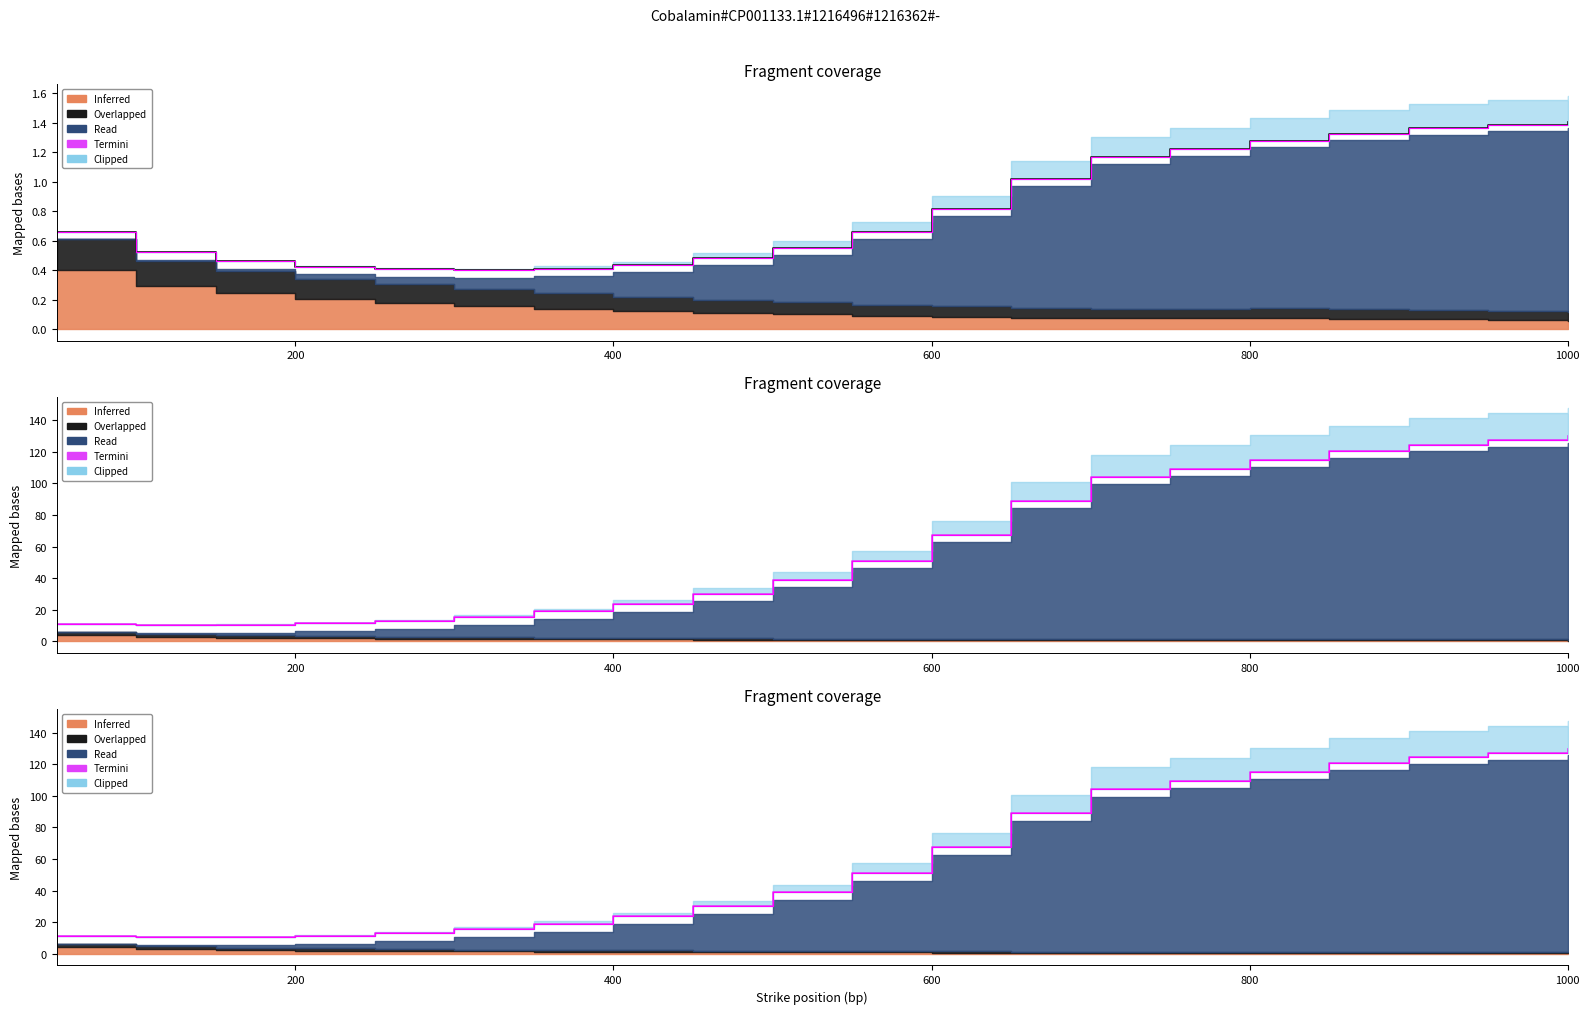

Reading left to right, extract all data points from this chart.

11.2	10.4	10.6	11.5	13.1	15.6	19.0	23.8	30.2	39.0	51.1	67.6	89.0	104.1	109.5	115.0	120.5	124.6	127.3	130.0